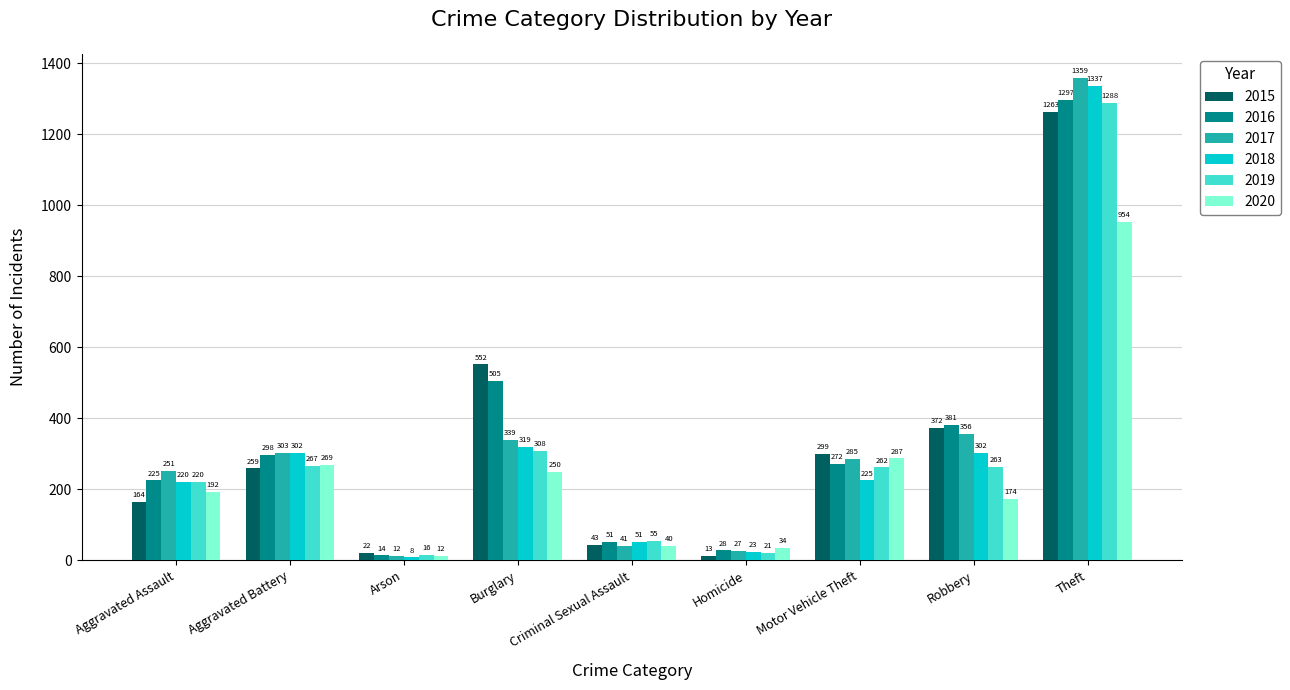

What is the difference between the highest and lowest values at Arson?

14